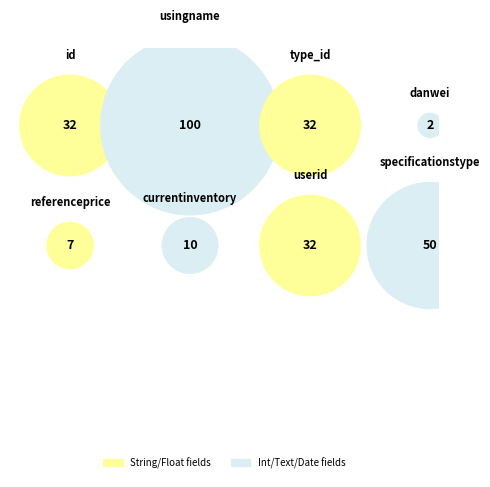

Is there a majority slice in this chart?

No